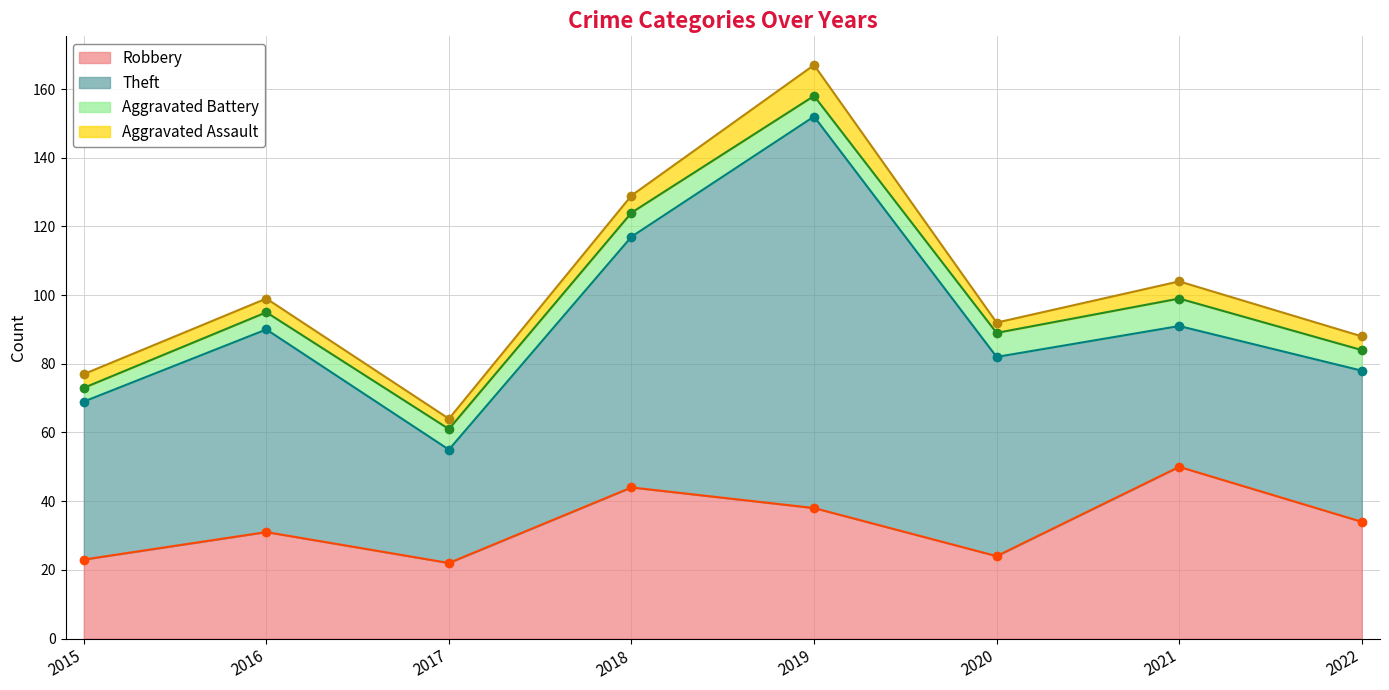

True or false: Aggravated Battery and Theft intersect in this chart.

False